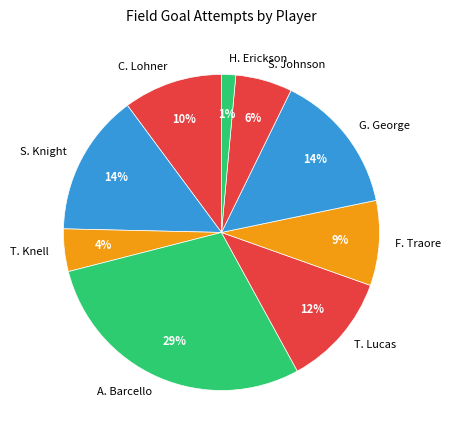

Combined, do T. Knell and T. Lucas account for over 50%?

No